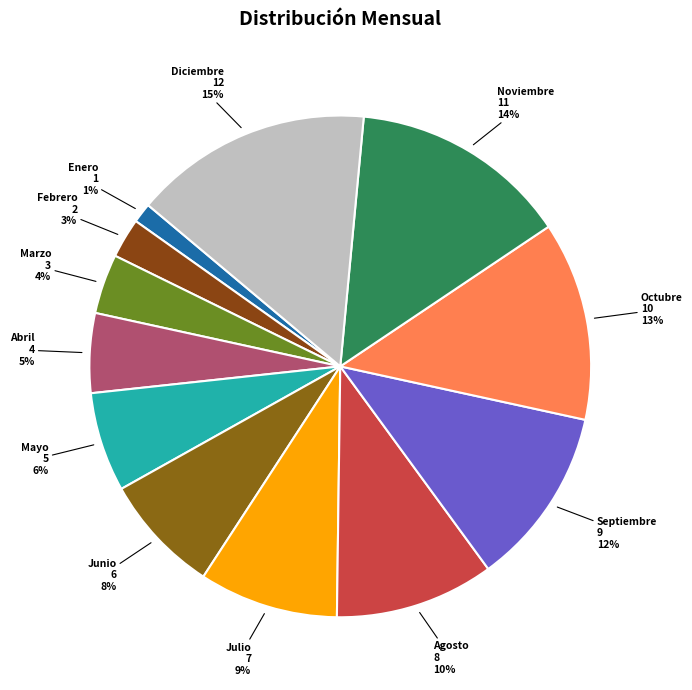

Between Febrero and Enero, which is larger?

Febrero